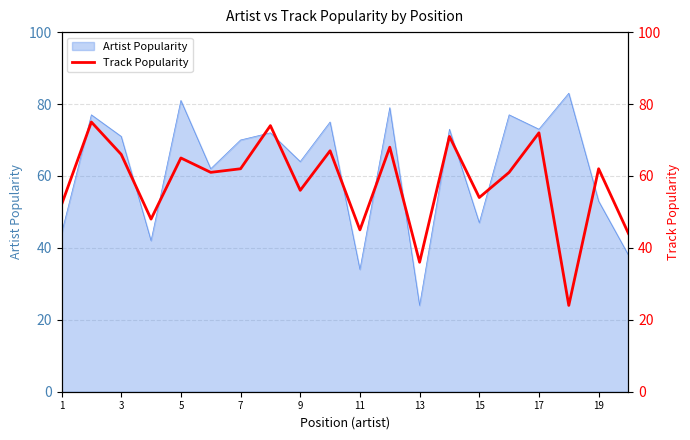

The Artist Popularity series shows 72 at 15. True or false?

False